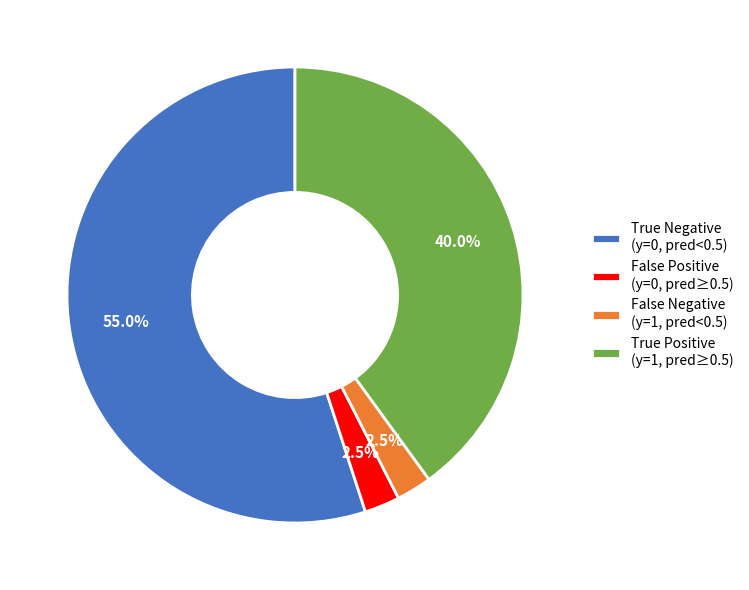

How much of the chart is everything except True Negative (y=0, pred<0.5)?

45.0%